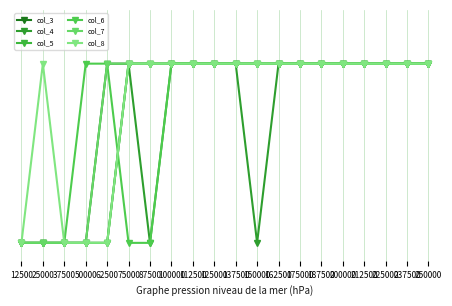

What is the approximate value of col_4 at 162500?

1